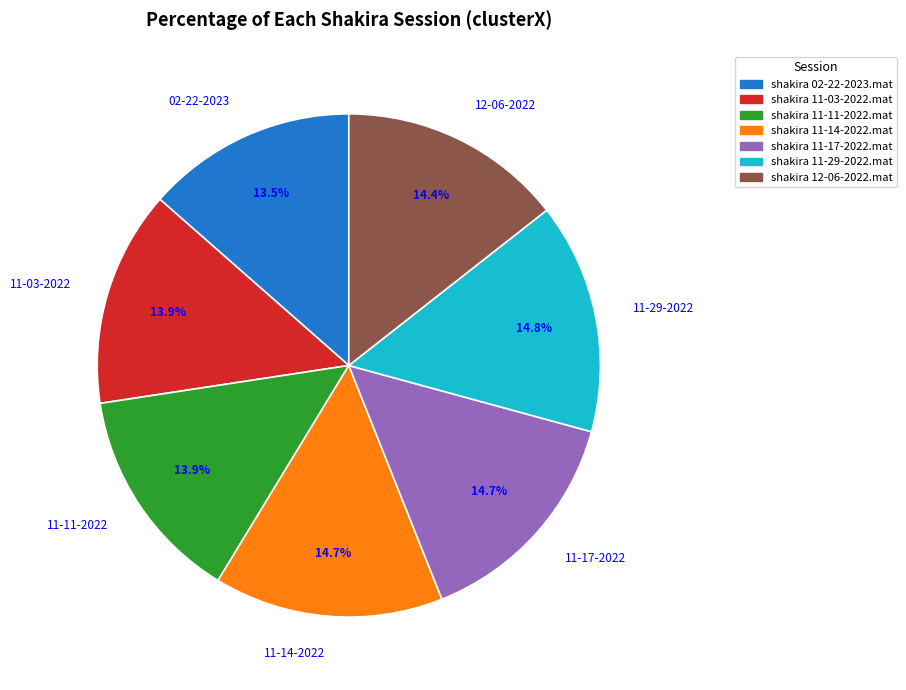

What portion of the pie excludes 11-29-2022?

85.2%